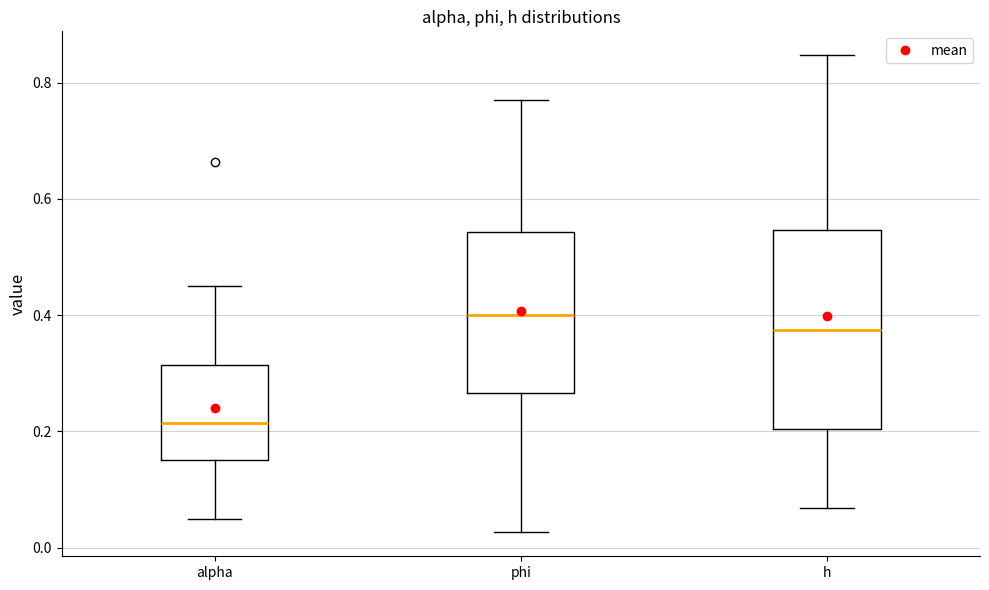

Which box is the tallest, from its lower edge to its upper edge?

h